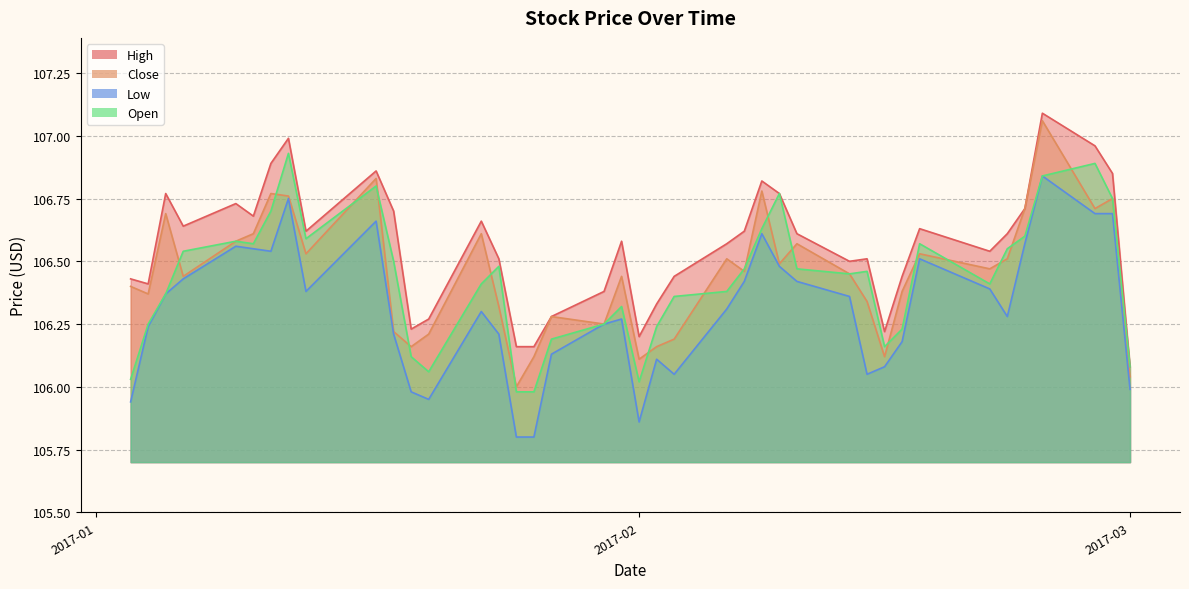

Reading left to right, transcribe all the data shown in this chart.

High: 106.4	106.4	106.8	106.6	106.7	106.7	106.9	107.0	106.6	106.9	106.7	106.2	106.3	106.7	106.5	106.2	106.2	106.3	106.4	106.6	106.2	106.3	106.4	106.6	106.6	106.8	106.8	106.6	106.5	106.5	106.2	106.4	106.6	106.5	106.6	106.7	107.1	107.0	106.8	106.1
Close: 106.4	106.4	106.7	106.4	106.6	106.6	106.8	106.8	106.5	106.8	106.2	106.2	106.2	106.6	106.3	106.0	106.1	106.3	106.2	106.4	106.1	106.2	106.2	106.5	106.5	106.8	106.5	106.6	106.5	106.3	106.1	106.4	106.5	106.5	106.5	106.7	107.1	106.7	106.8	106.0
Low: 105.9	106.2	106.4	106.4	106.6	106.5	106.5	106.8	106.4	106.7	106.2	106.0	106.0	106.3	106.2	105.8	105.8	106.1	106.2	106.3	105.9	106.1	106.0	106.3	106.4	106.6	106.5	106.4	106.4	106.0	106.1	106.2	106.5	106.4	106.3	106.6	106.8	106.7	106.7	106.0
Open: 106.0	106.2	106.4	106.5	106.6	106.6	106.7	106.9	106.6	106.8	106.5	106.1	106.1	106.4	106.5	106.0	106.0	106.2	106.2	106.3	106.0	106.2	106.4	106.4	106.5	106.6	106.8	106.5	106.5	106.5	106.2	106.2	106.6	106.4	106.5	106.6	106.8	106.9	106.8	106.1